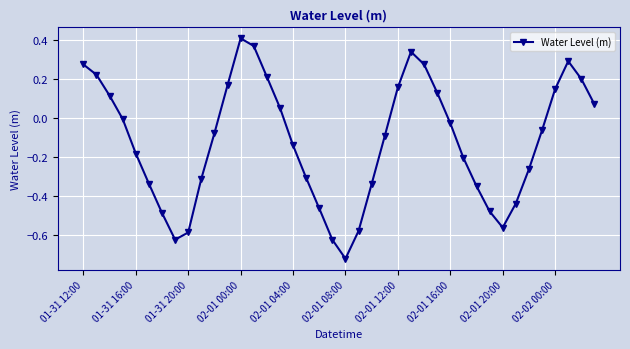

True or false: the data has more than 0 interior local peaks.

True